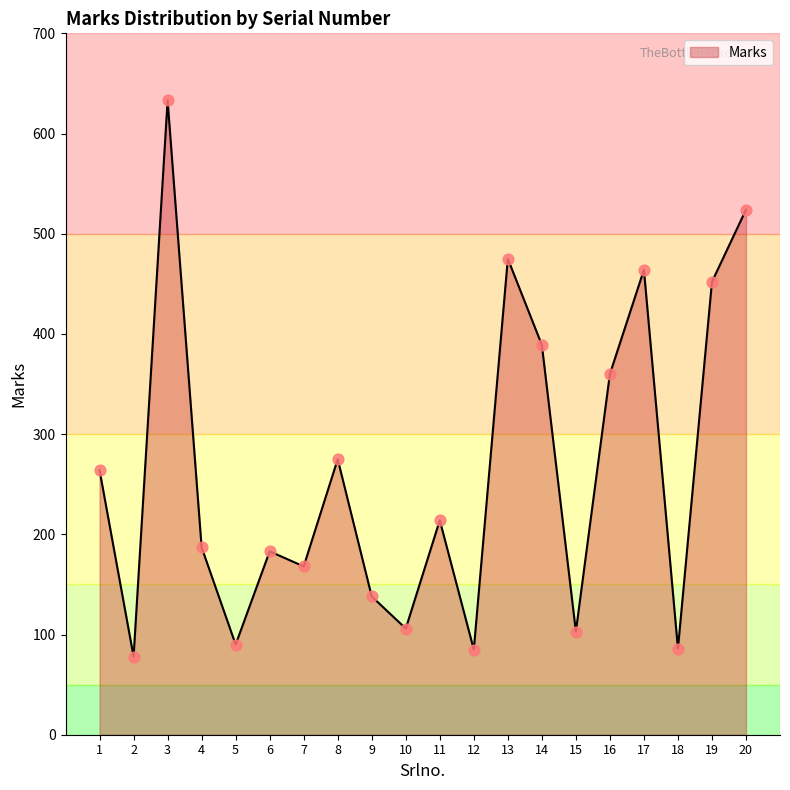

What is the ratio of the value at 6 to the value at 16?

0.5